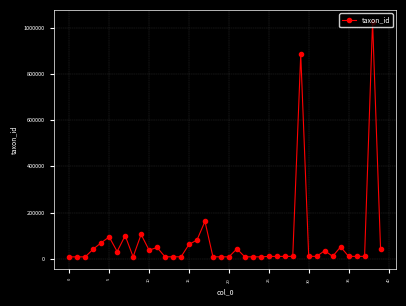

What is the difference between the maximum and minimum values?

1019206